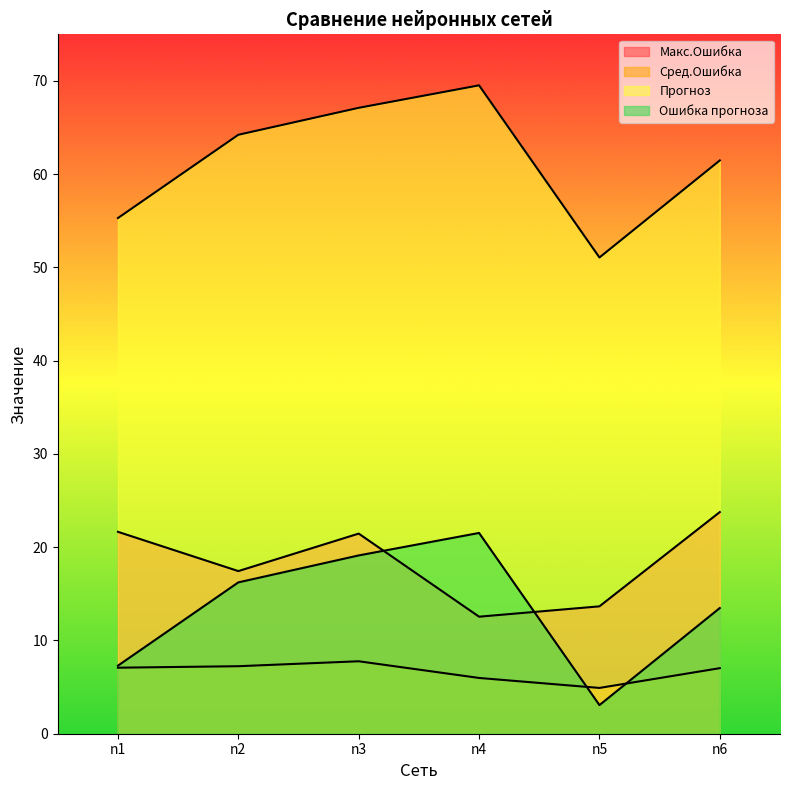

Is it true that Прогноз equals 36.4 at n6?

False